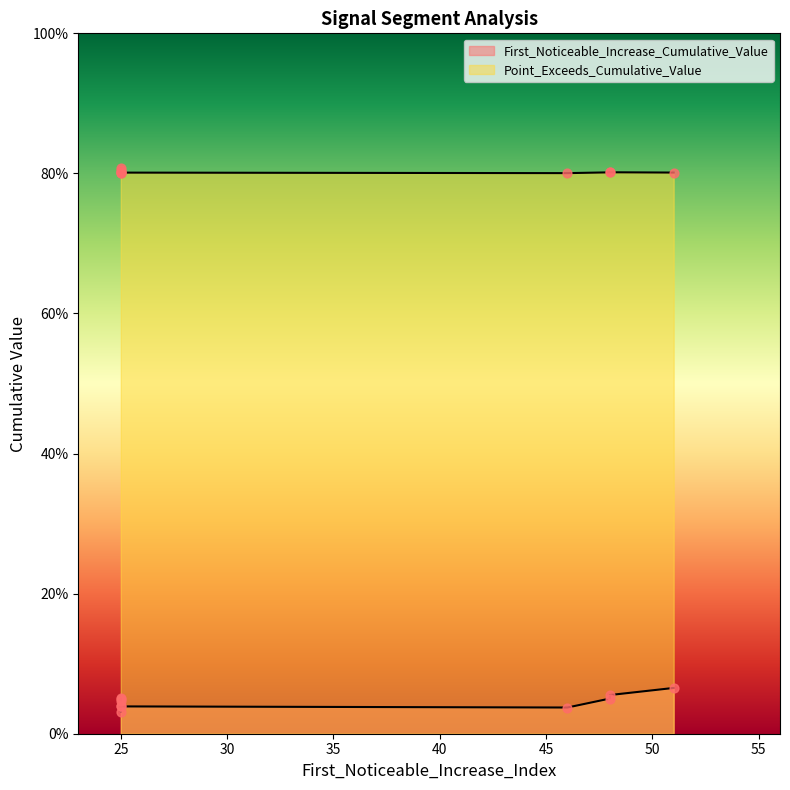

Is the value of Point_Exceeds_Cumulative_Value at 25 greater than the value of First_Noticeable_Increase_Cumulative_Value at 51?

Yes